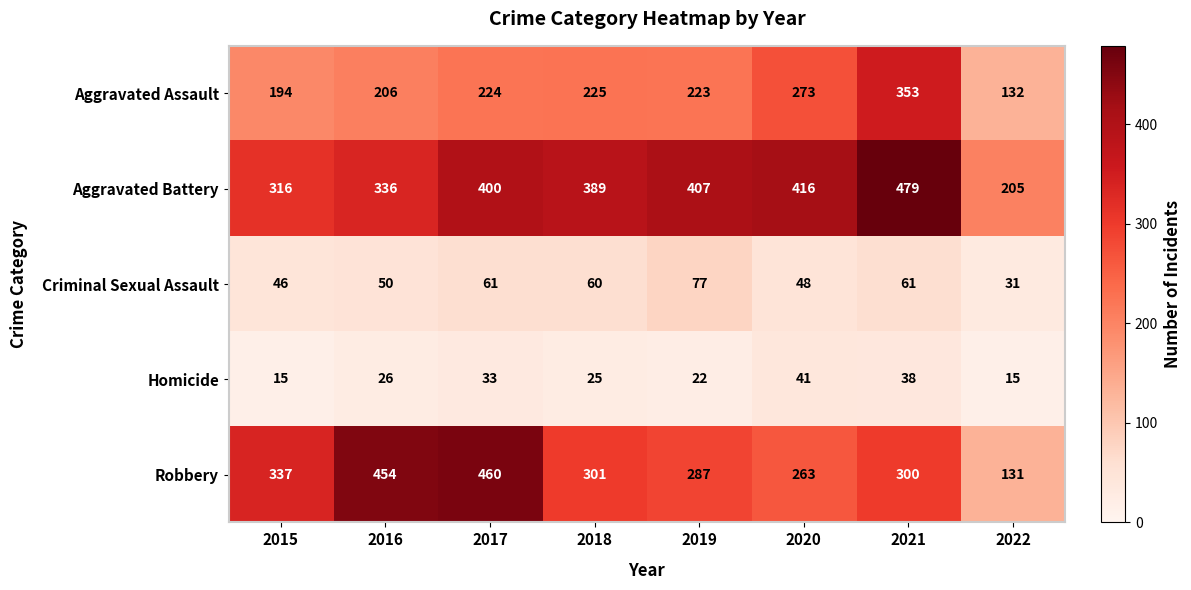

Count the number of data series in this chart.

5